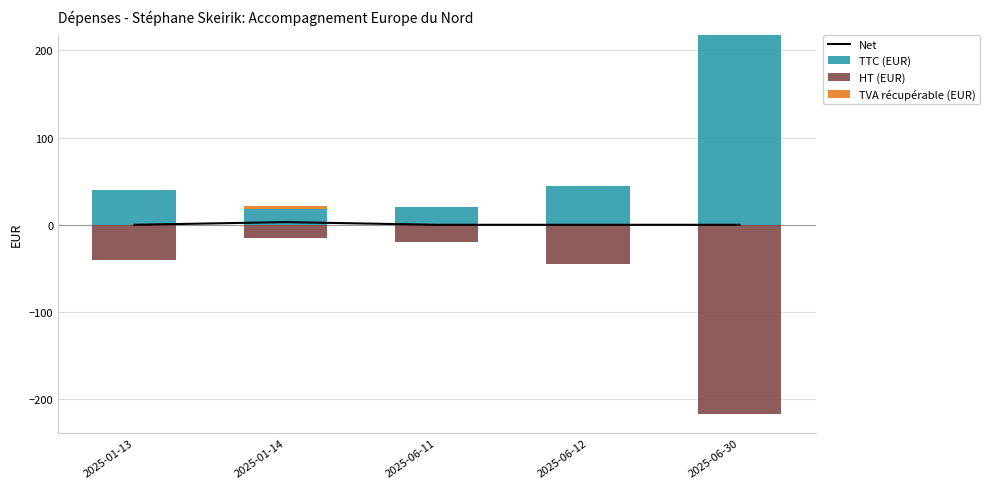

At how many categories does at least one series exceed 39?

3